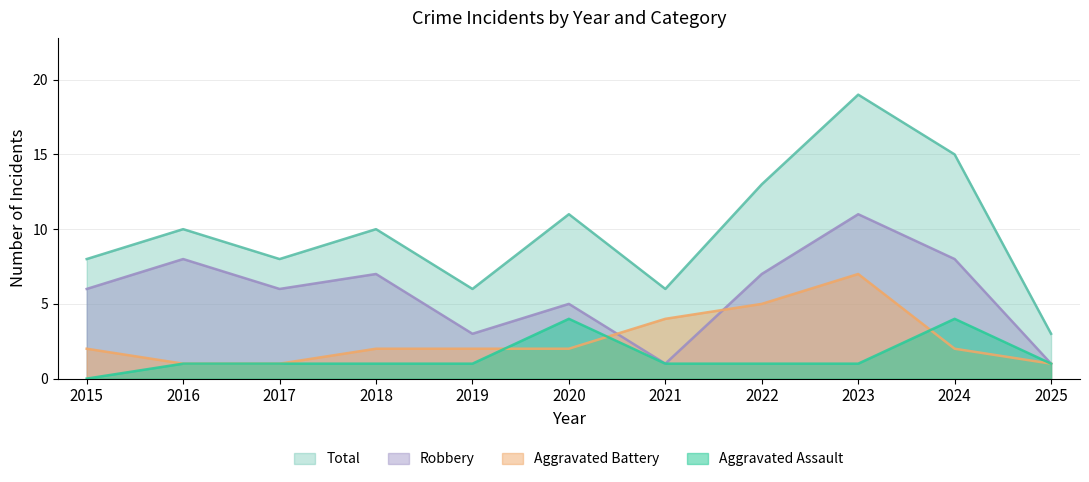

Rank the series by their maximum value, from highest to lowest.

Total, Robbery, Aggravated Battery, Aggravated Assault